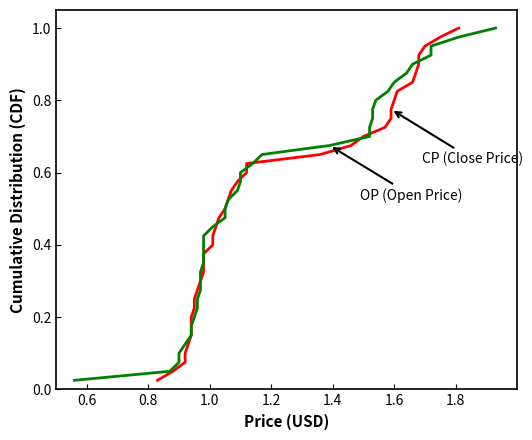

List the series in order of their peak value, lowest first.

CP (Close Price), OP (Open Price)